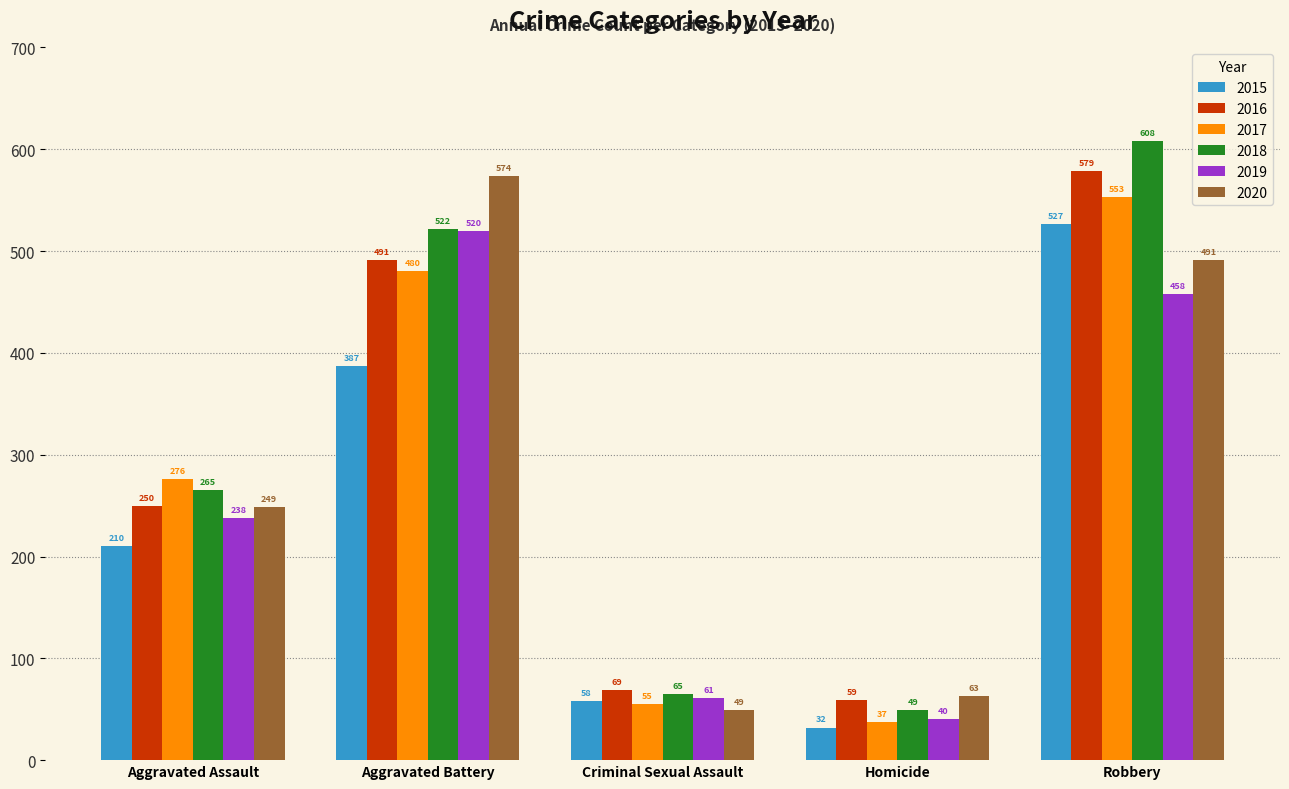

The 2019 series shows 131 at Aggravated Battery. True or false?

False